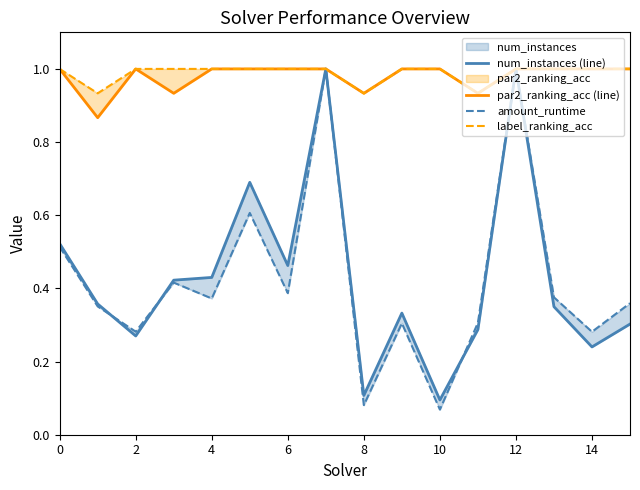

How many categories are shown in the chart?

16